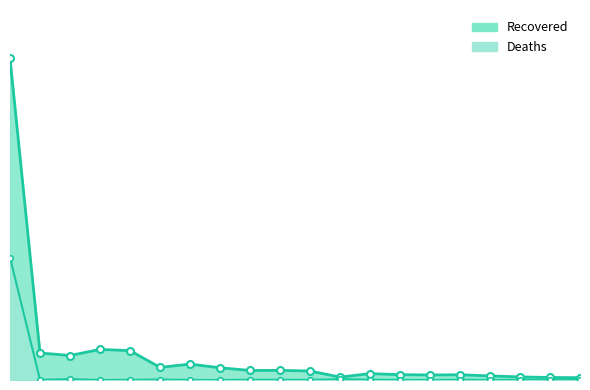

What is the label of the 3rd point from the left?

Henan